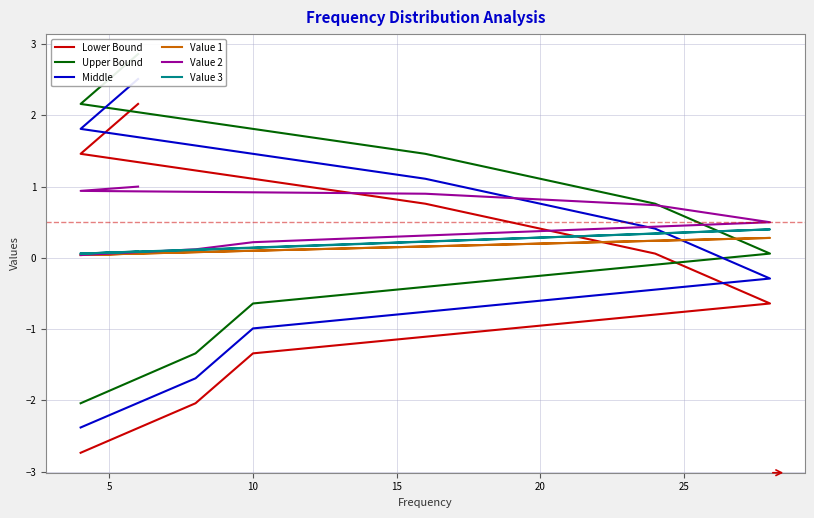

Does the chart display data point markers on the line(s)?

No